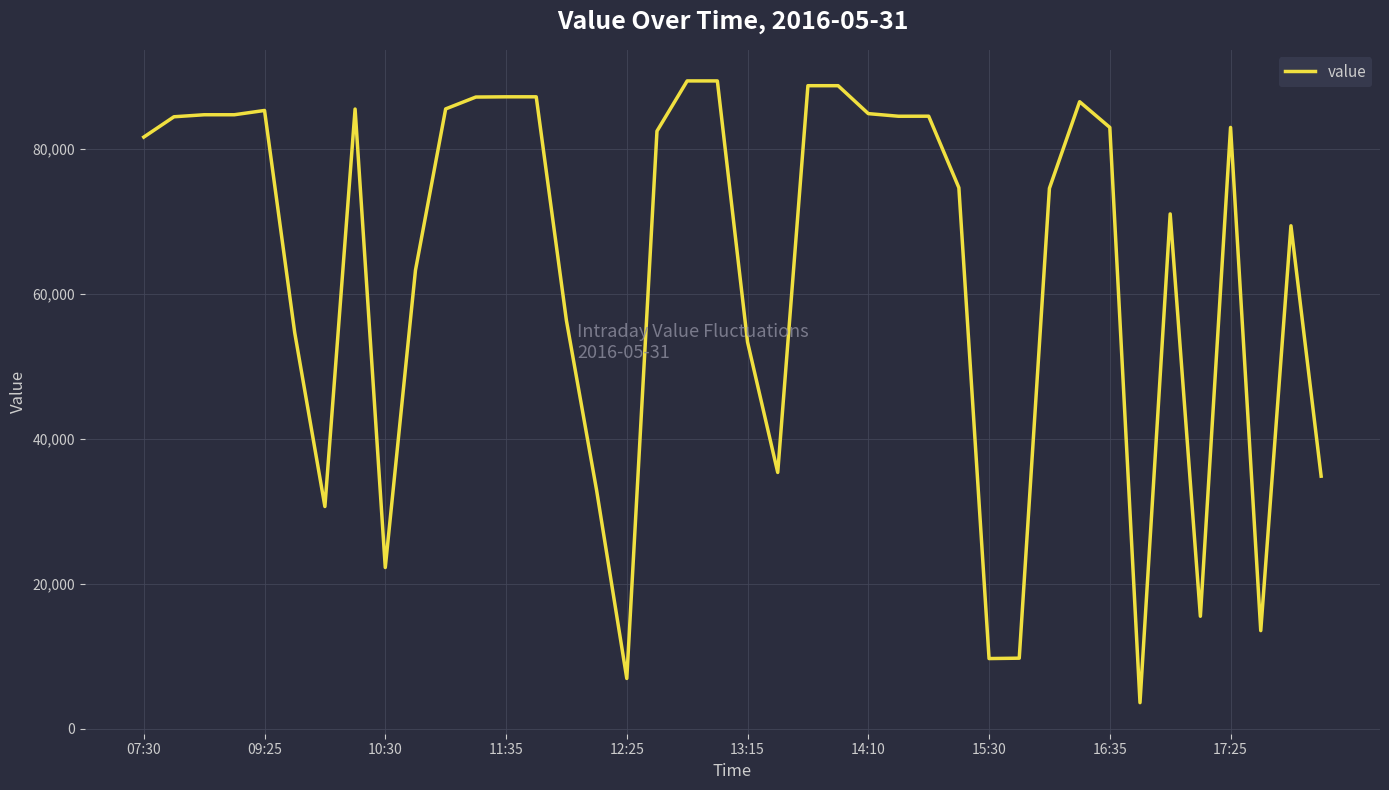

How many distinct data groups are displayed?

1